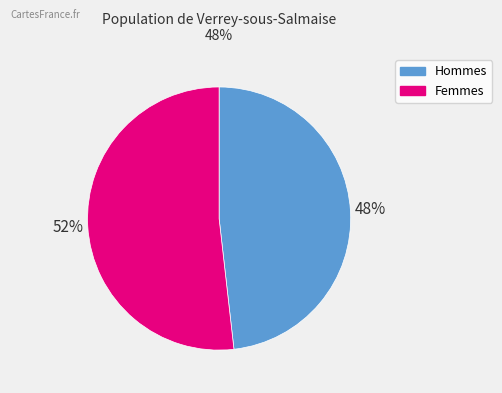

To the nearest percent, what is the difference between the largest and smallest slice percentages?

4%